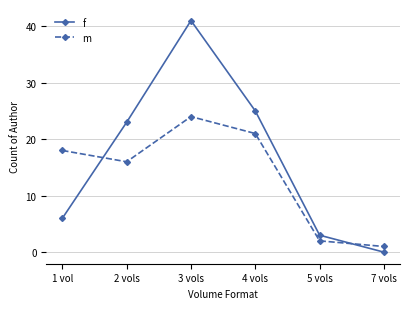

Which series has the largest range (max minus min)?

f